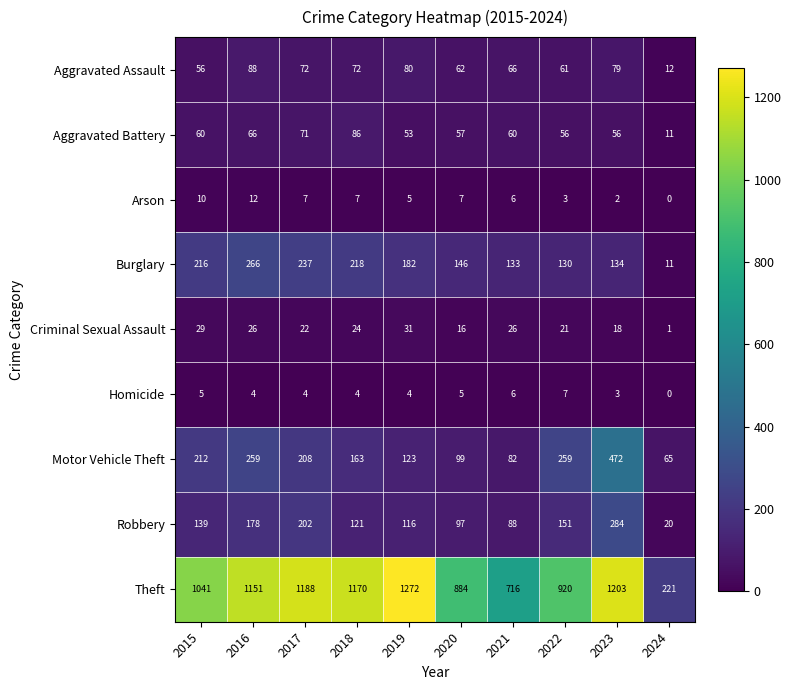

What is the average value of the Burglary series?

167